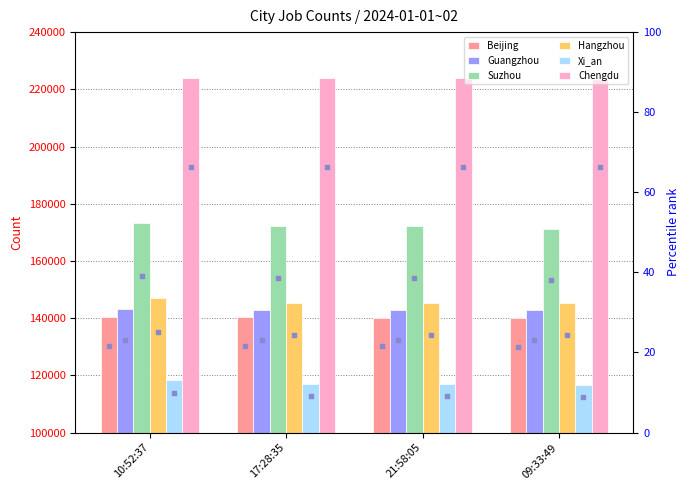

At how many categories does at least one series exceed 129293?

4